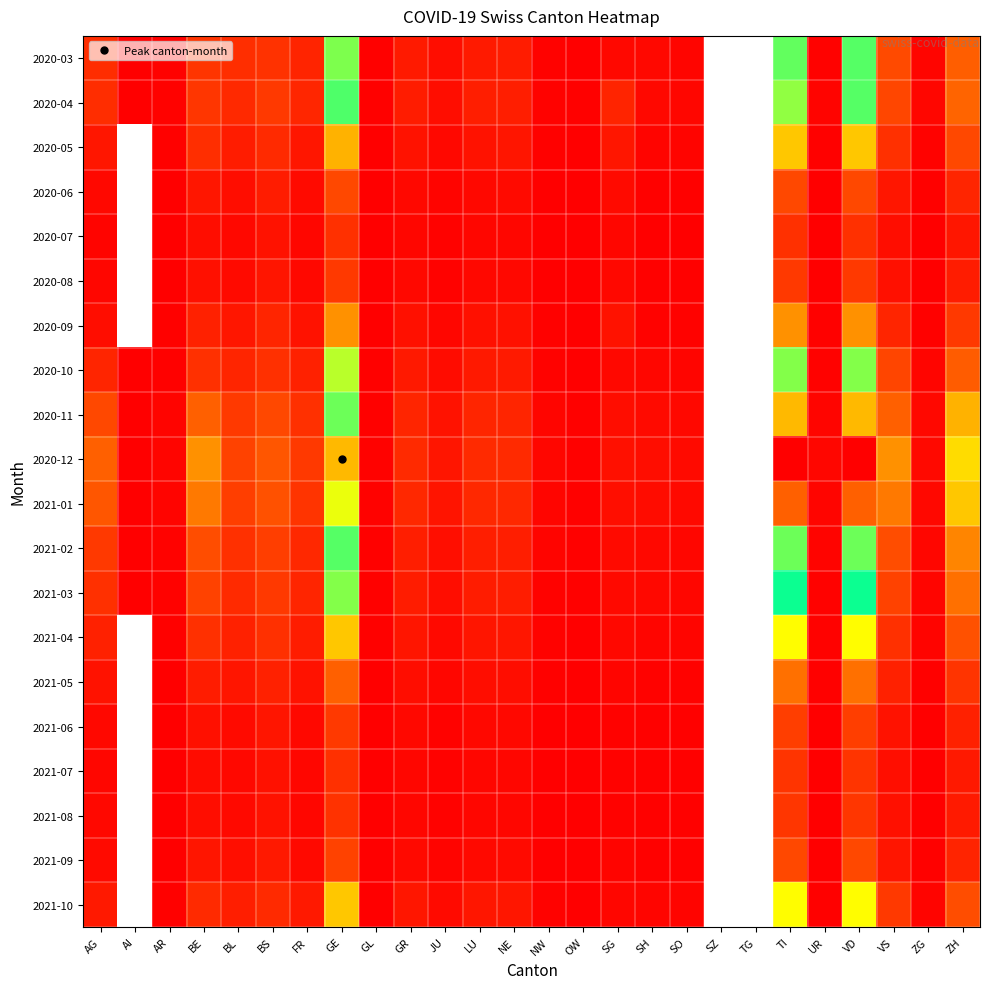

What is the difference between the maximum and minimum values in the 2021-07 series?

109.0